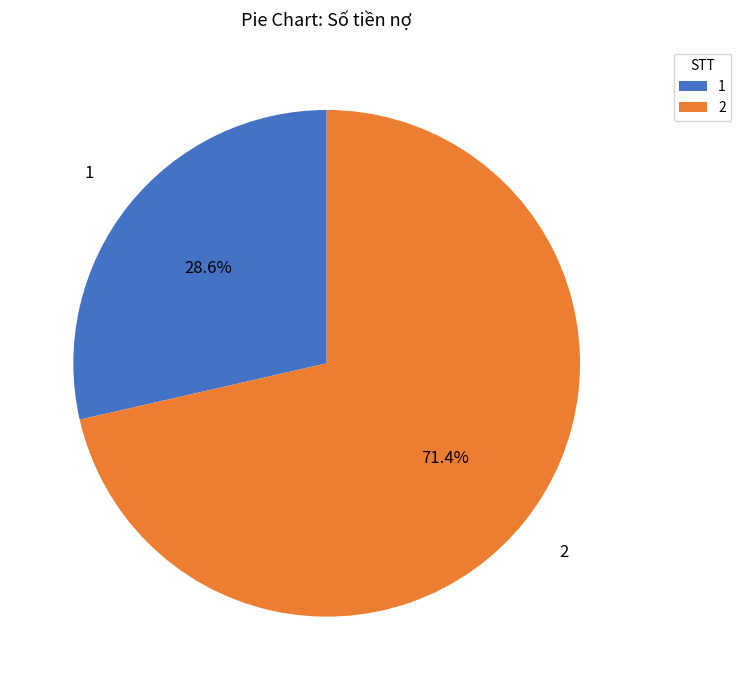

Approximately how many times larger is the value at 1 compared to 2?

0.4